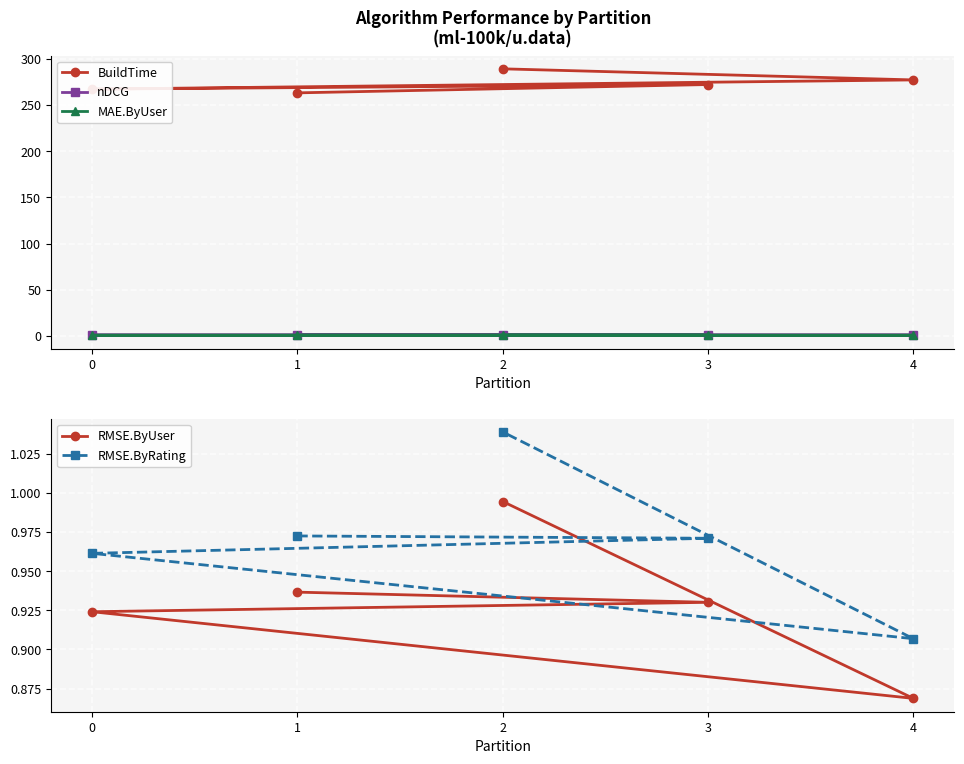

True or false: RMSE.ByRating and RMSE.ByUser cross at least once.

False